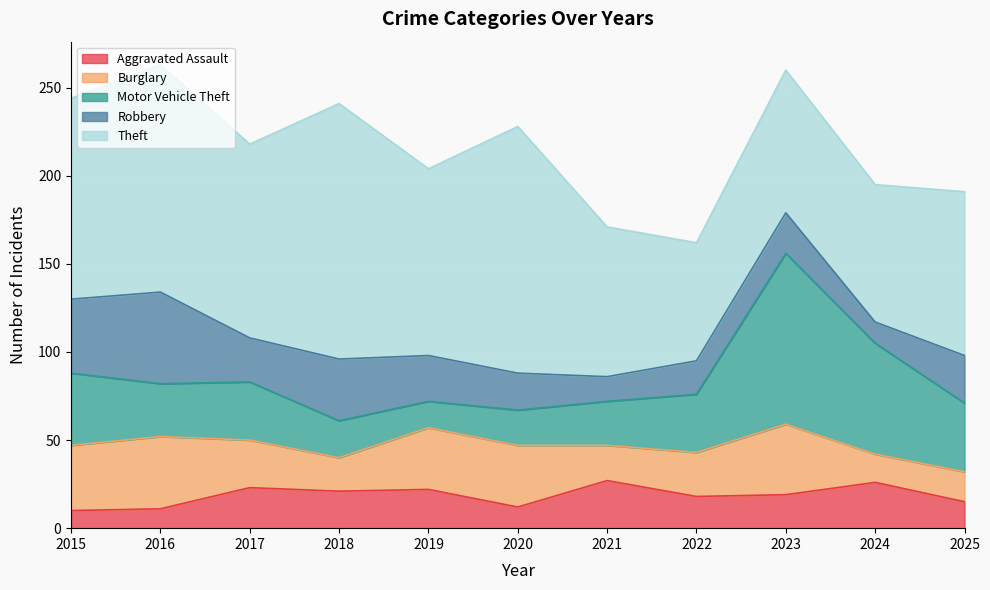

Where is the first local minimum for Aggravated Assault?

2018